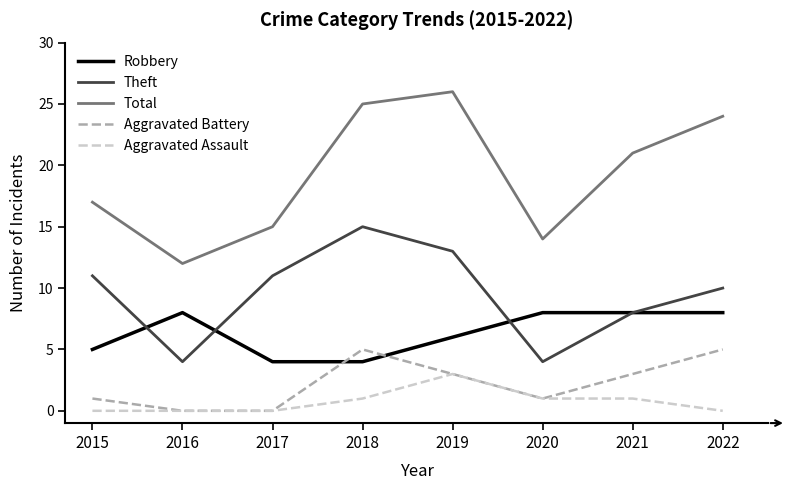

Which series has the largest total across all categories?

Total